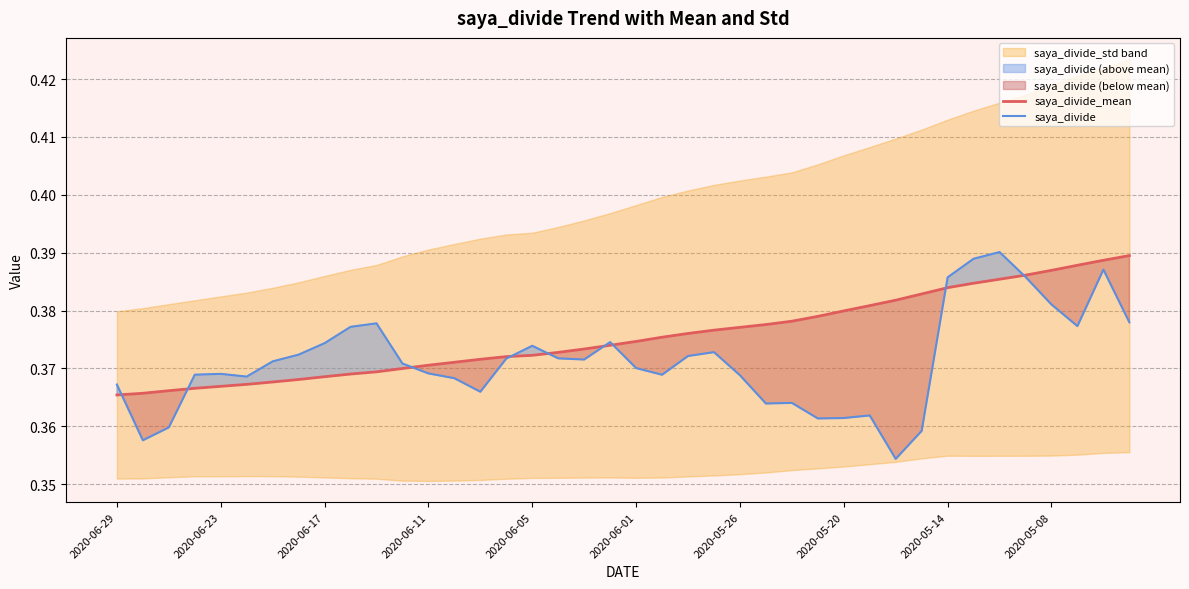

Is it true that saya_divide equals 0.1 at 2020-05-26?

False